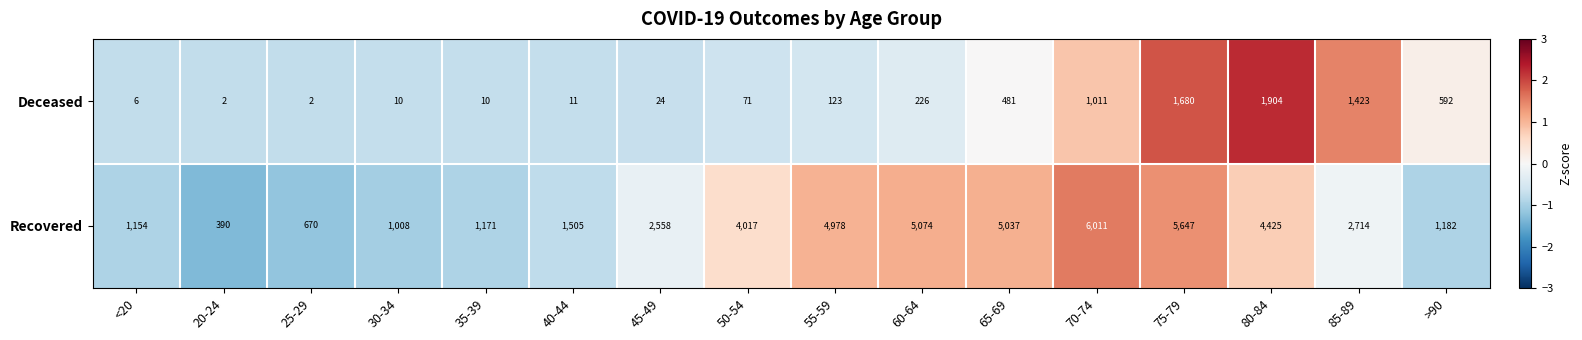

True or false: Recovered has a value of 2558 at 45-49.

True